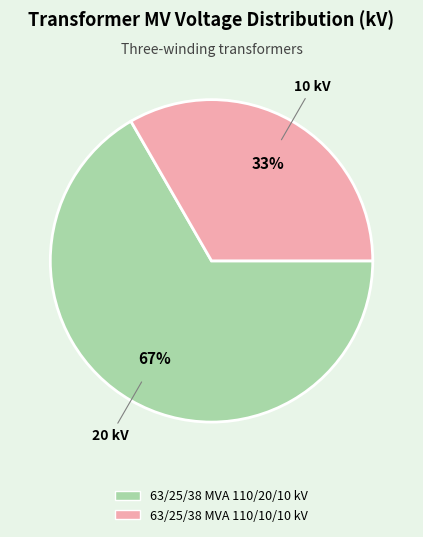

Does 63/25/38 MVA 110/10/10 kV represent more than half of the total?

No